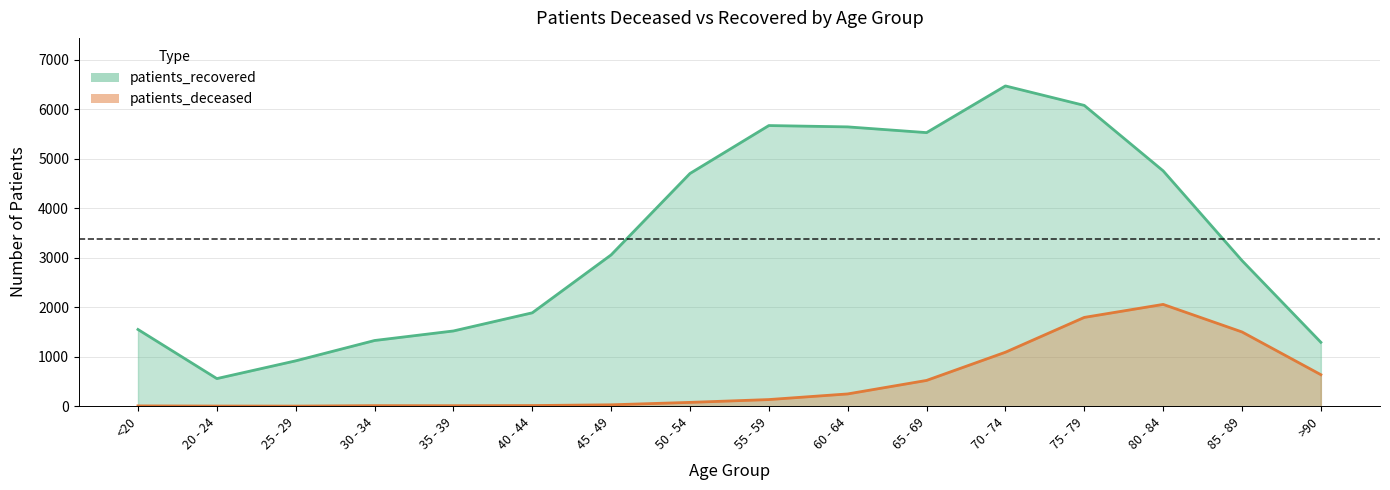

What is the label of the 1st point from the right?

>90